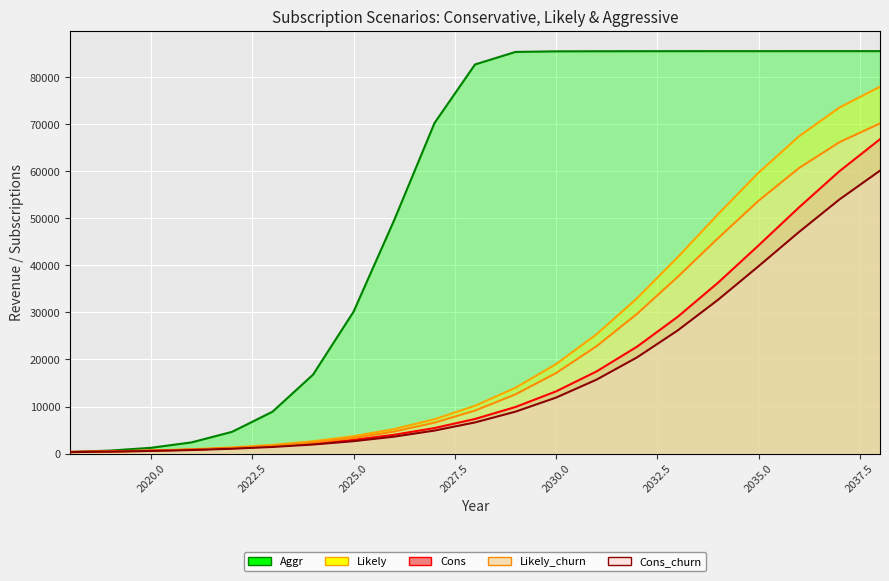

Which series has the largest total across all categories?

Aggr